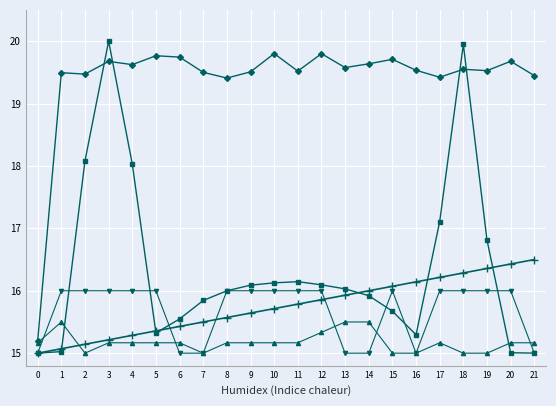

What is the greatest value displayed?

20.0